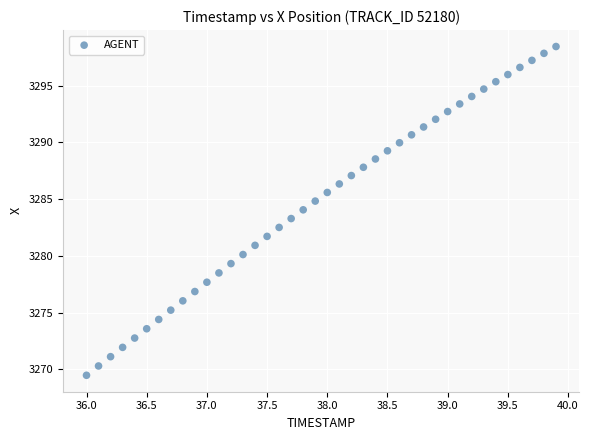

What is the range of X values (max minus min)?

3.9